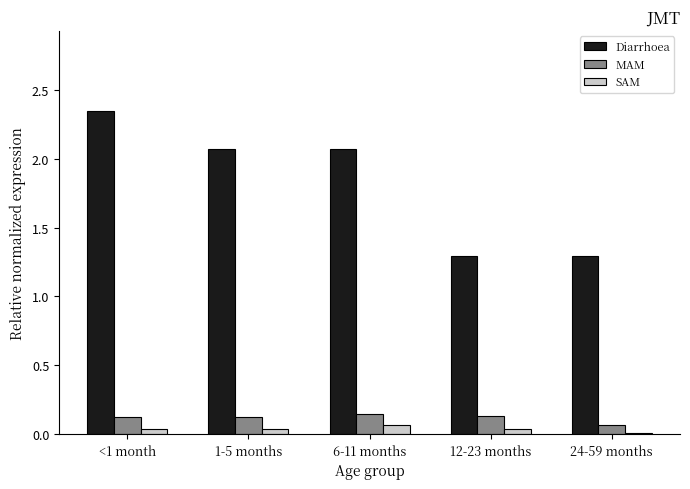

Is the value of SAM at 6-11 months greater than the value of MAM at 1-5 months?

No